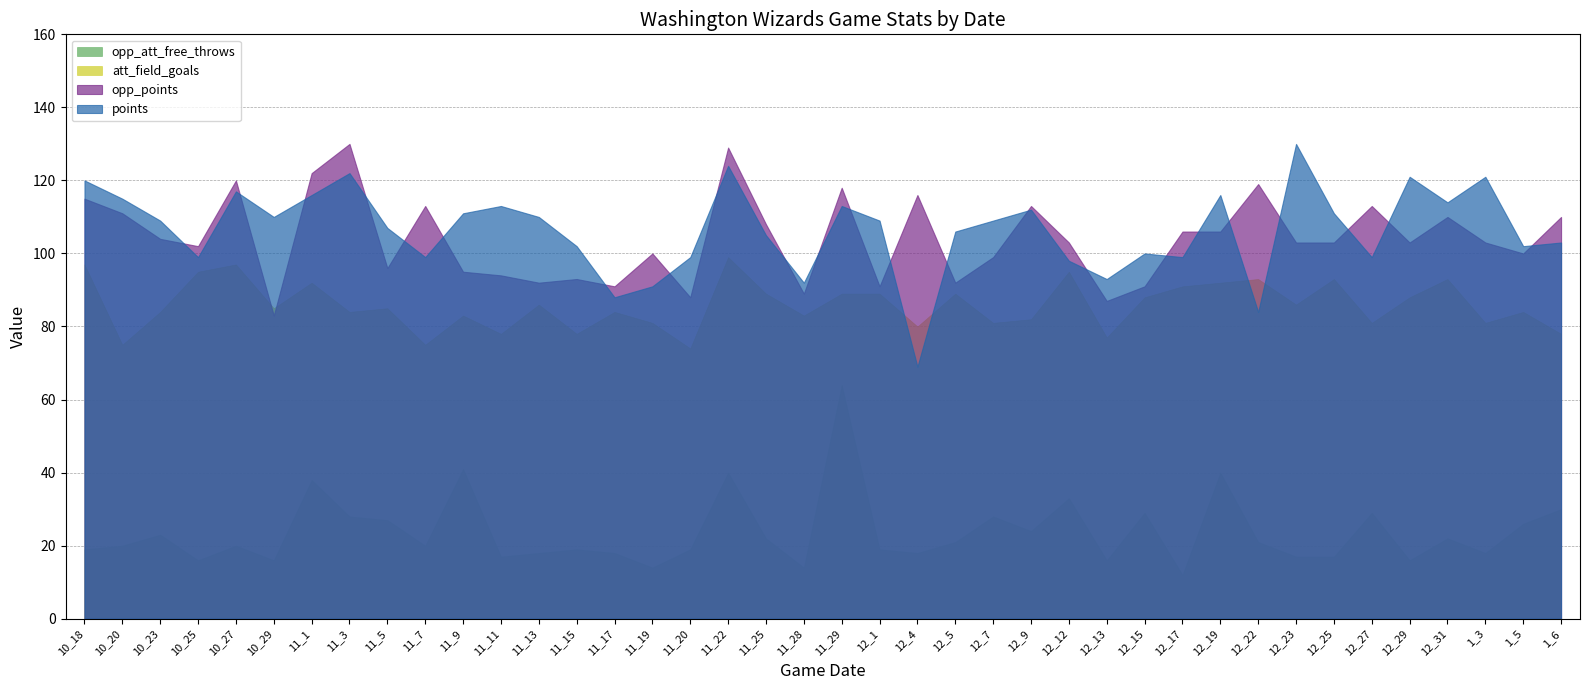

How many values in the points series are below 109?

19